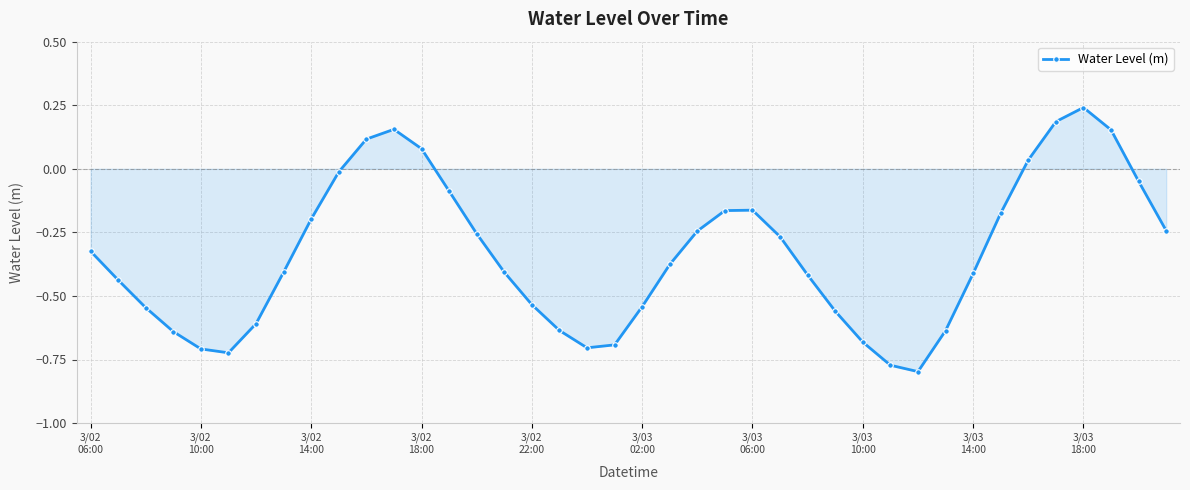

How many lines are shown in the chart?

1